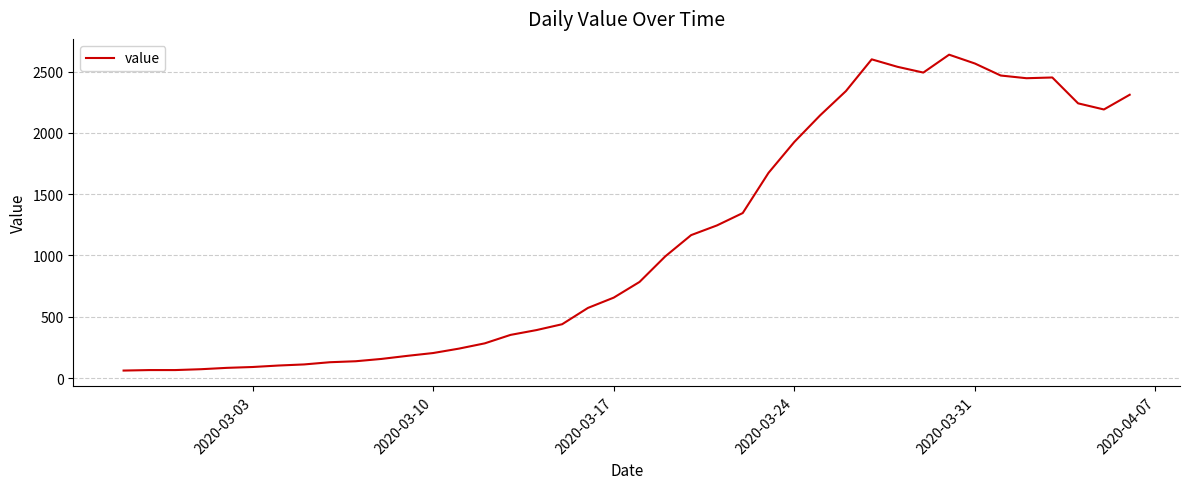

What is the greatest value displayed?

2638